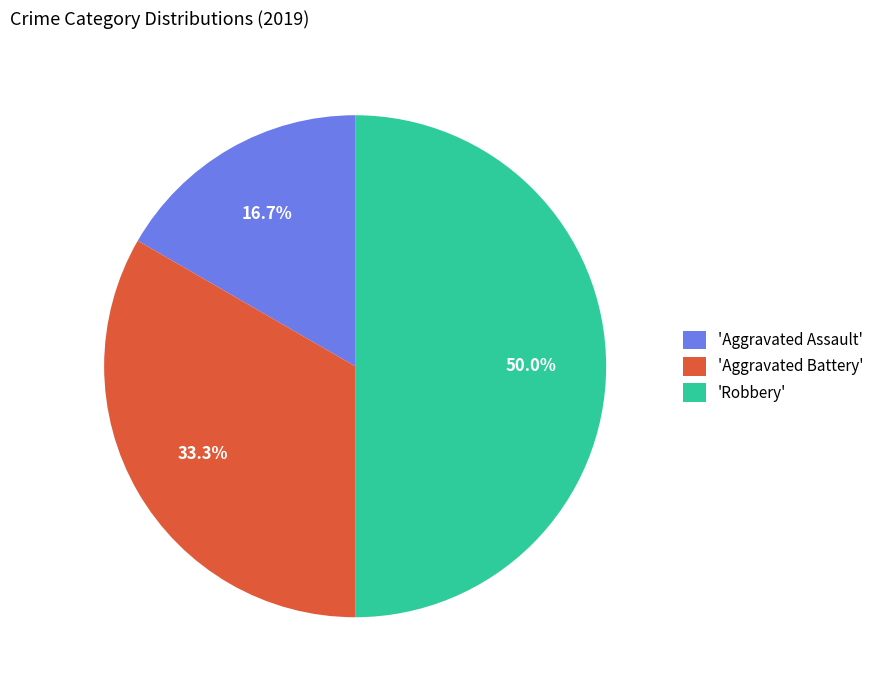

Rank the categories by value from lowest to highest.

'Aggravated Assault', 'Aggravated Battery', 'Robbery'